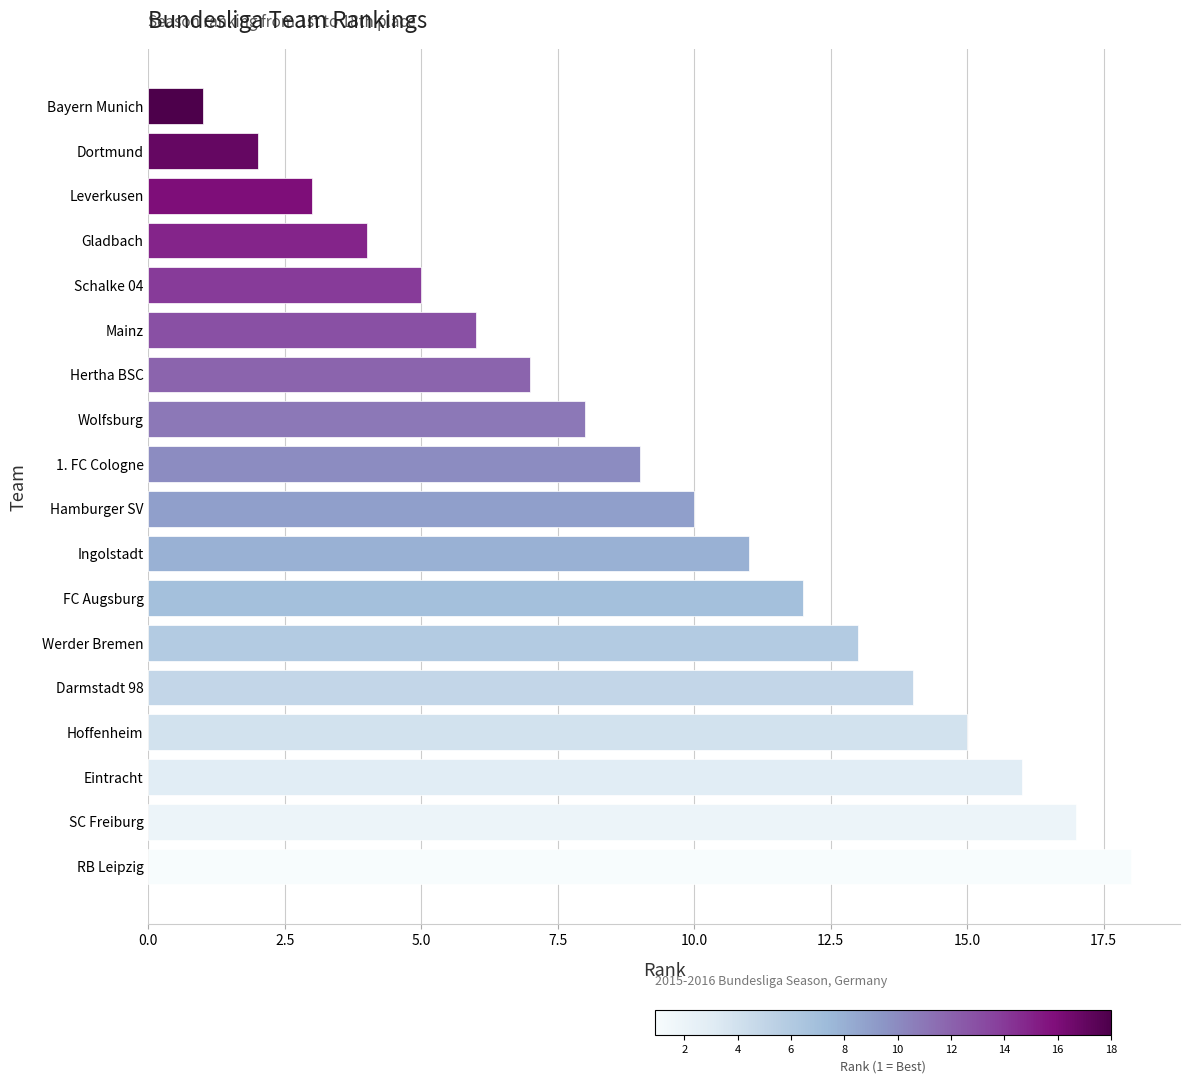

Which category has the highest value across all series?

RB Leipzig